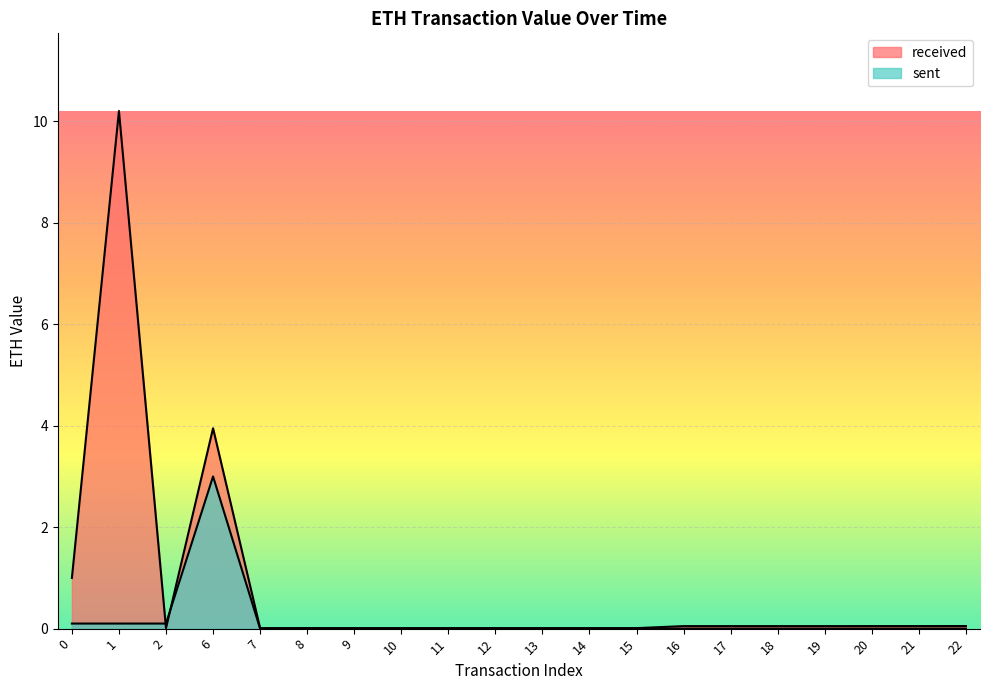

Where is the first local minimum for received?

2